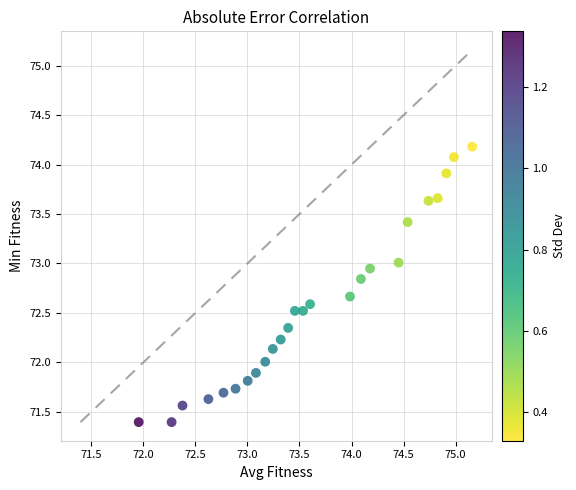

What is the range of X values (max minus min)?

3.2